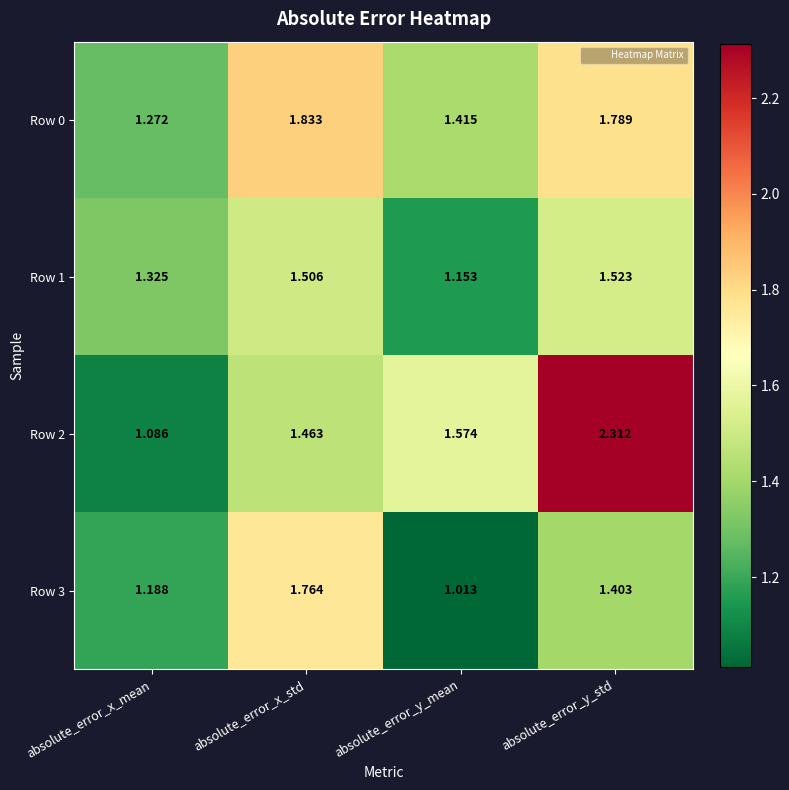

At which category does the chart reach its peak across all series?

absolute_error_y_std